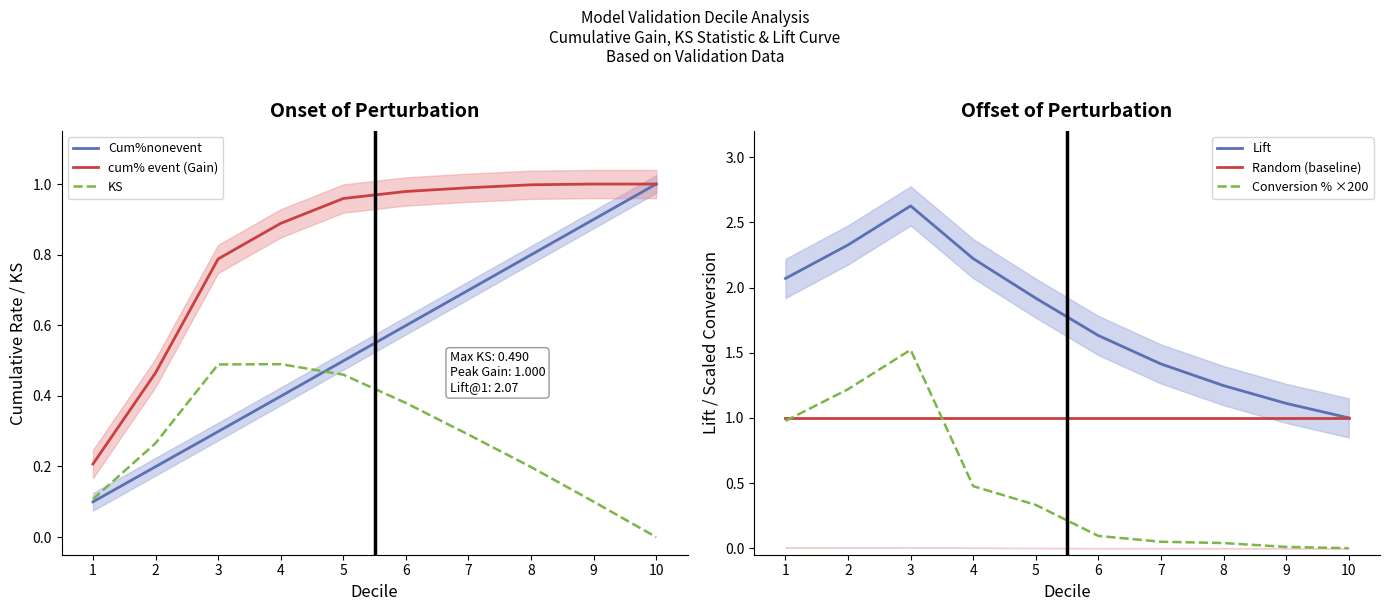

What is the difference between the Cum%nonevent values at 6 and 1?

0.5